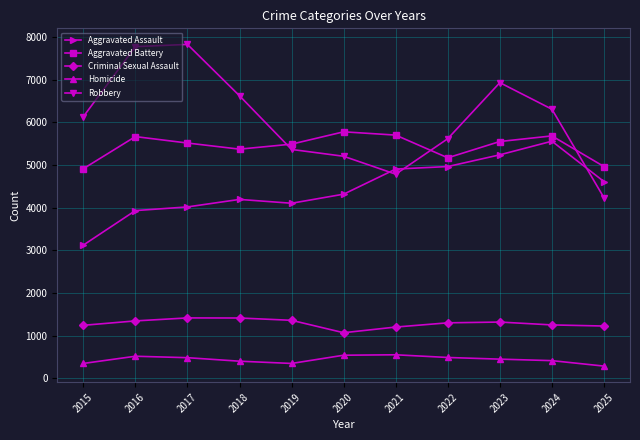

What is the minimum value shown in the chart?

287